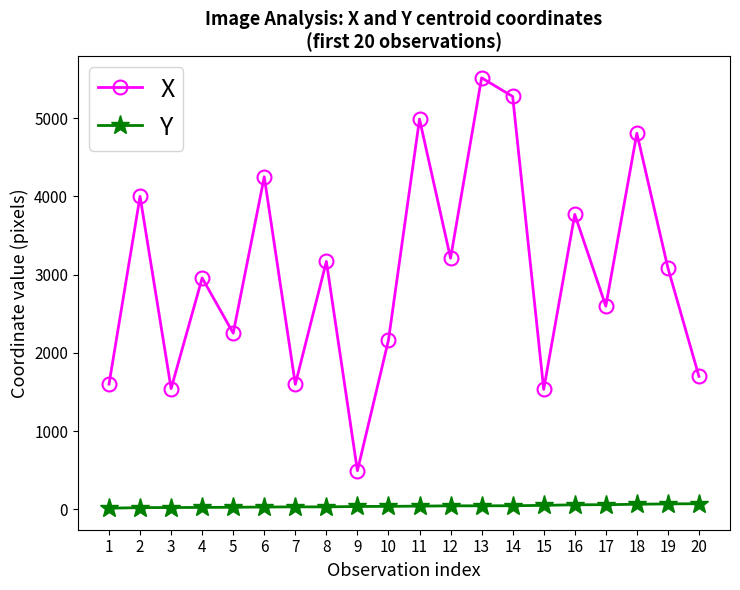

At which category does X reach its first local peak?

2